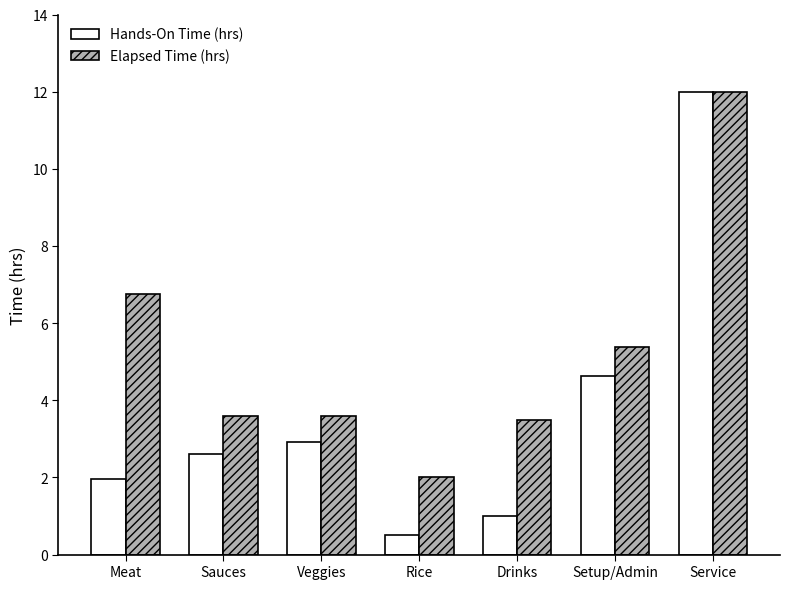

How many values in the Elapsed Time (hrs) series are below 3?

1